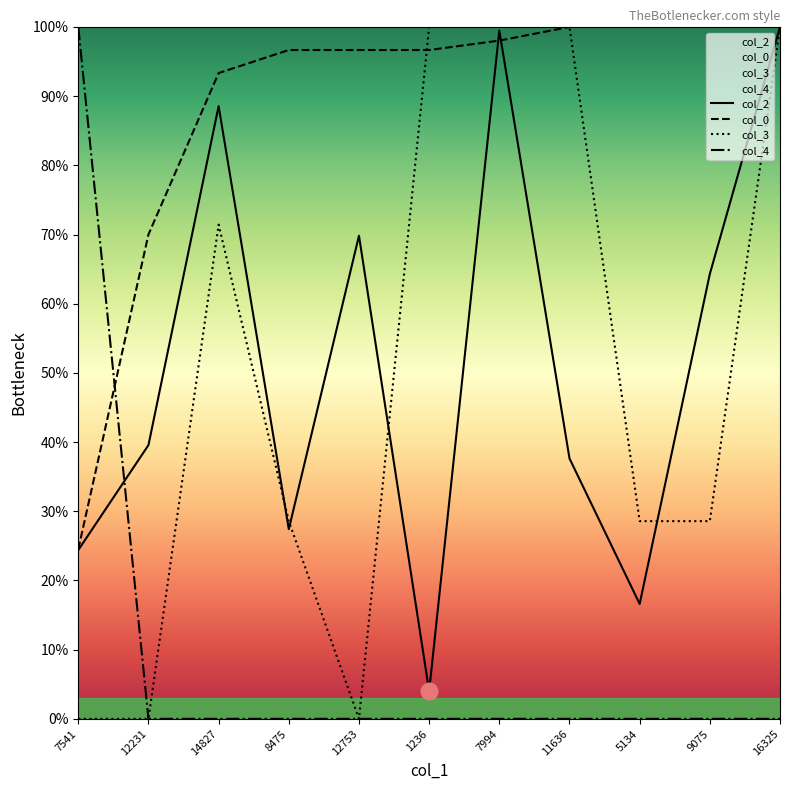

True or false: col_3 and col_4 cross at least once.

False